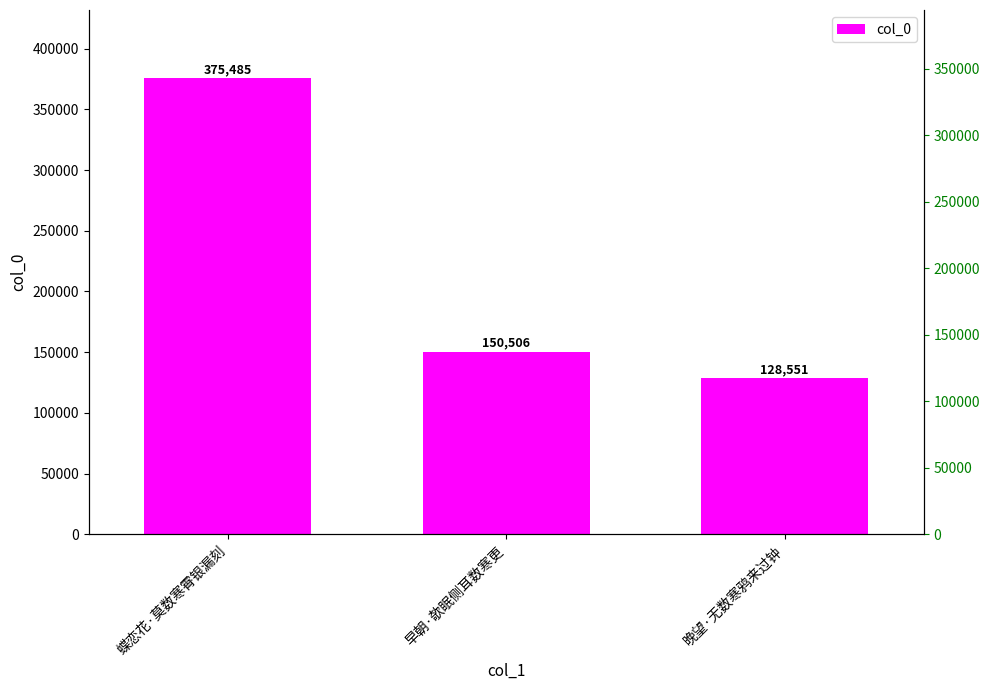

What value does the data have at 晚望·无数寒鸦来过钟, to the nearest 10?

128550